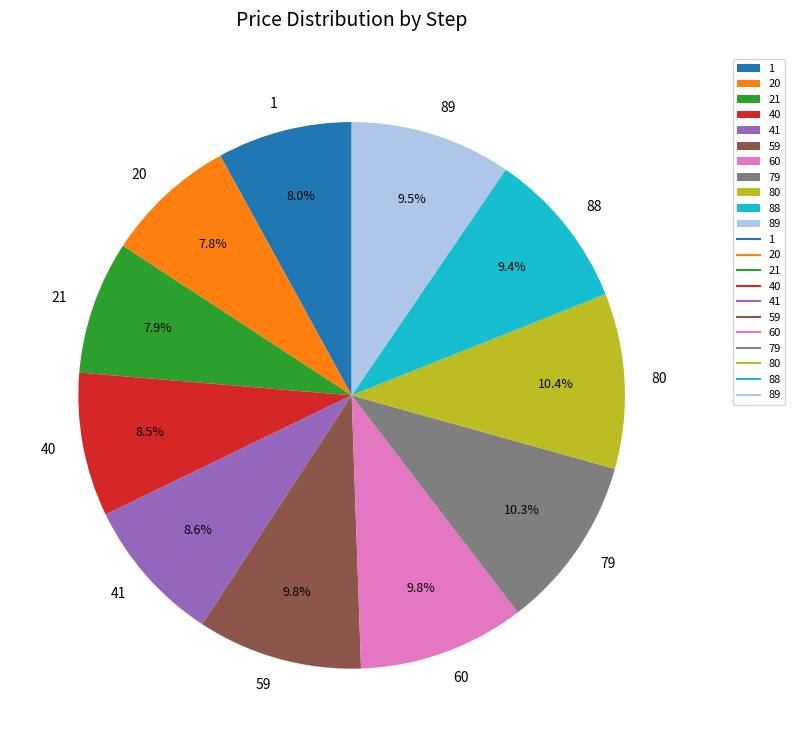

How many slices are in this pie chart?

11